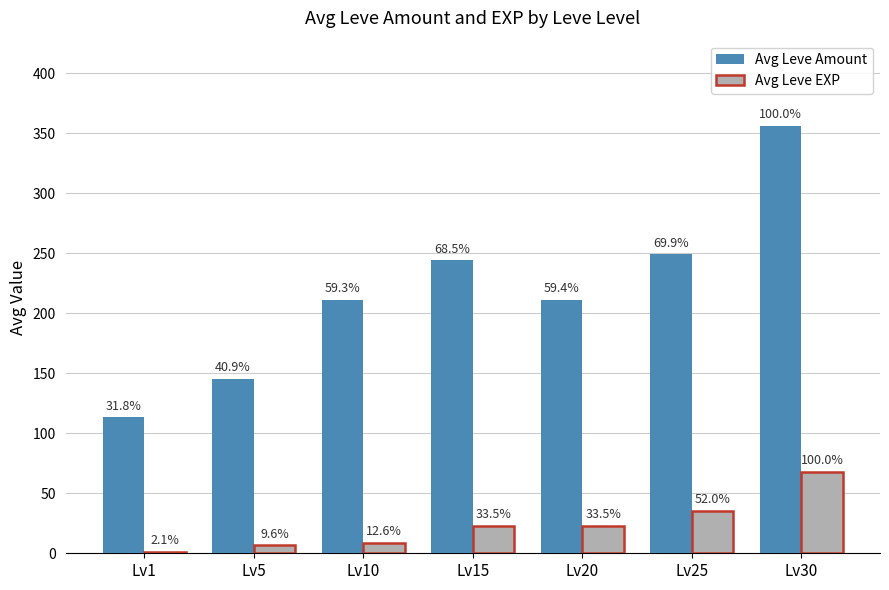

Which has a higher value, Lv10 or Lv1?

Lv10